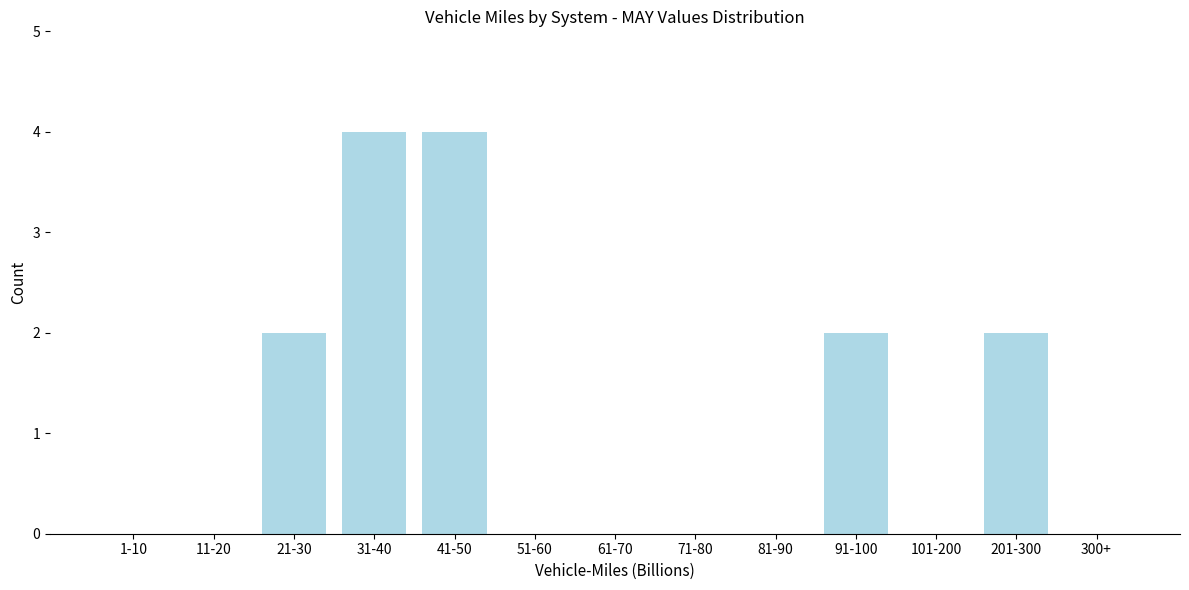

True or false: the data shows 2 at 91-100.

True